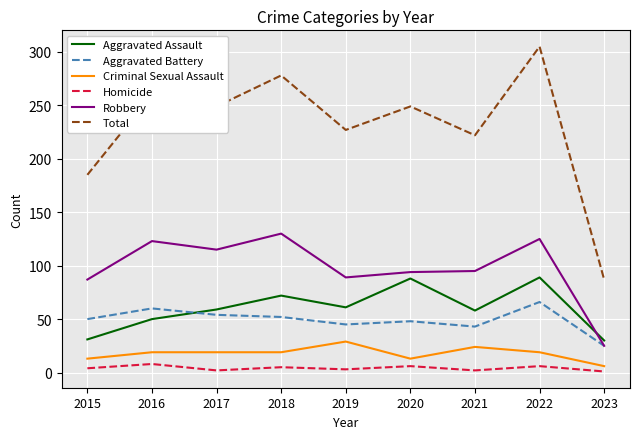

What is the minimum value for Total?

87